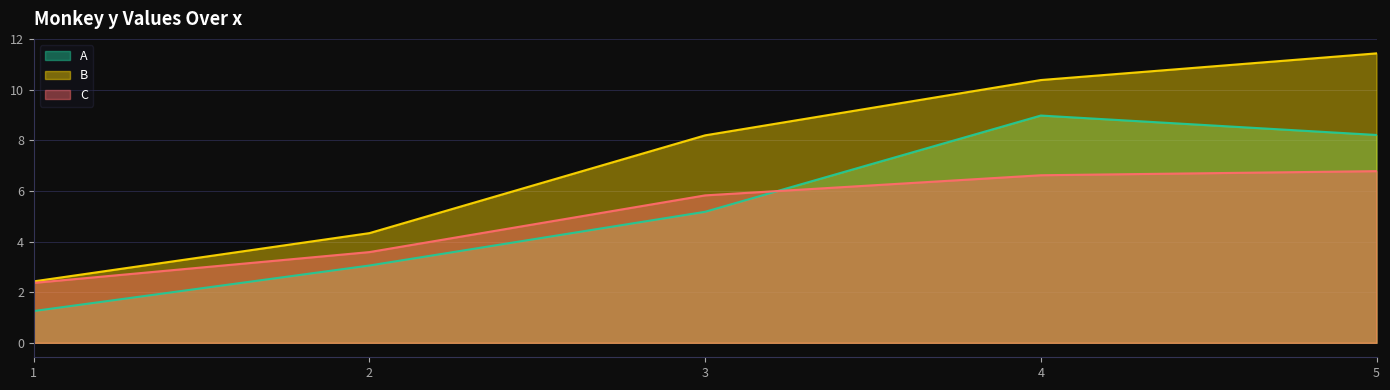

At which label is C closest to 4?

2